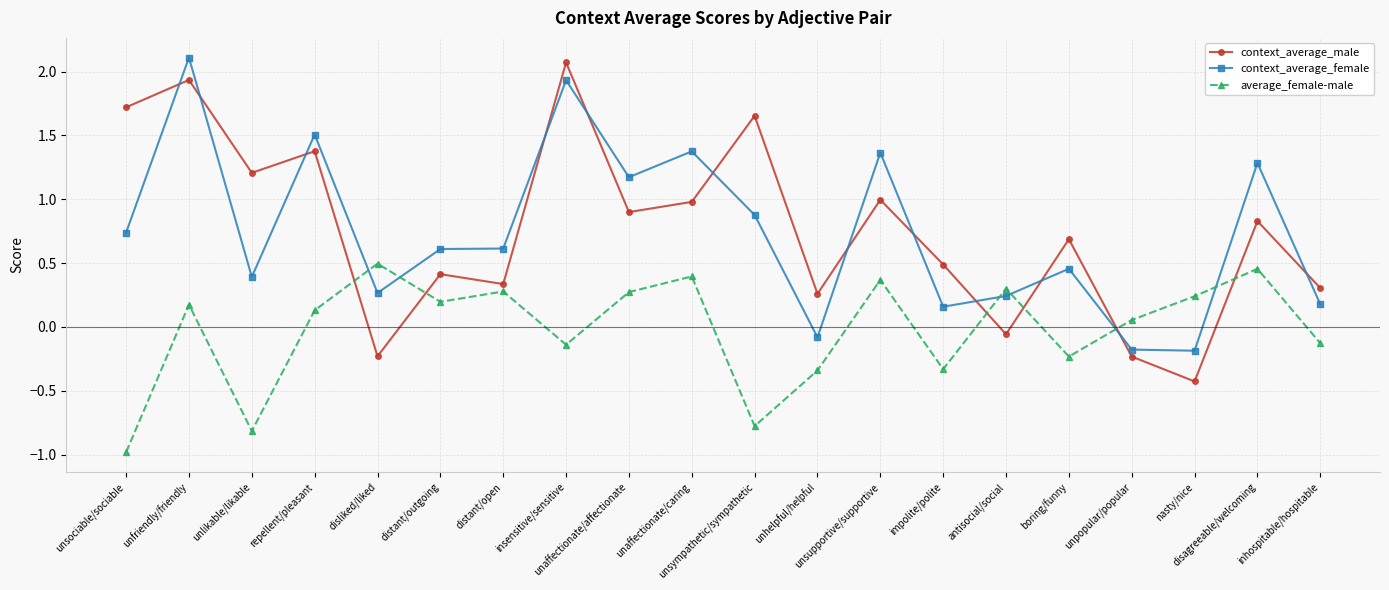

What is the difference between the highest and lowest values at unaffectionate/caring?

1.0